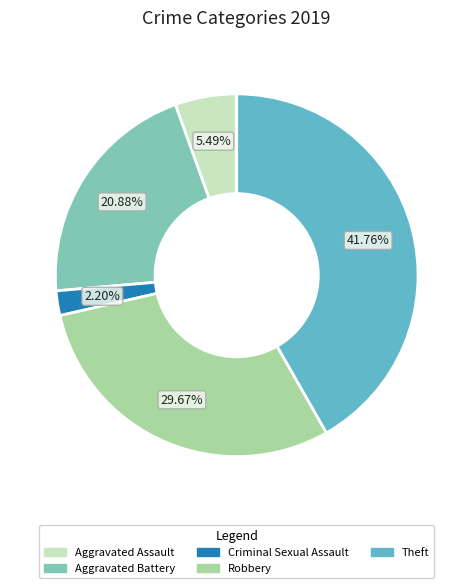

To the nearest percent, what is the difference between the largest and smallest slice percentages?

40%